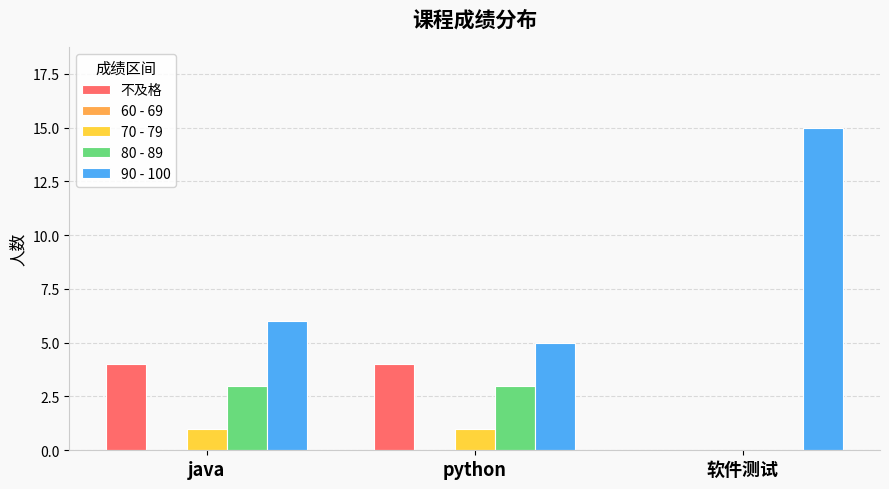

Between python and 软件测试, which series saw the biggest shift?

90 - 100